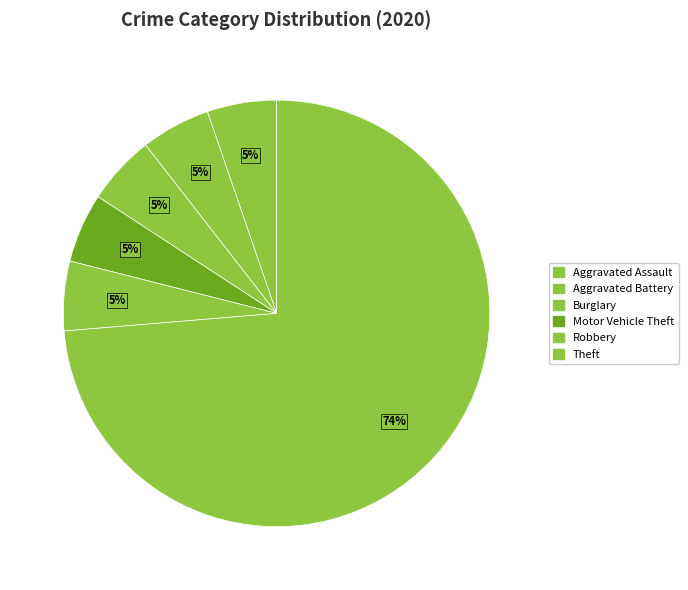

Is it true that Robbery is 5% of the pie?

True